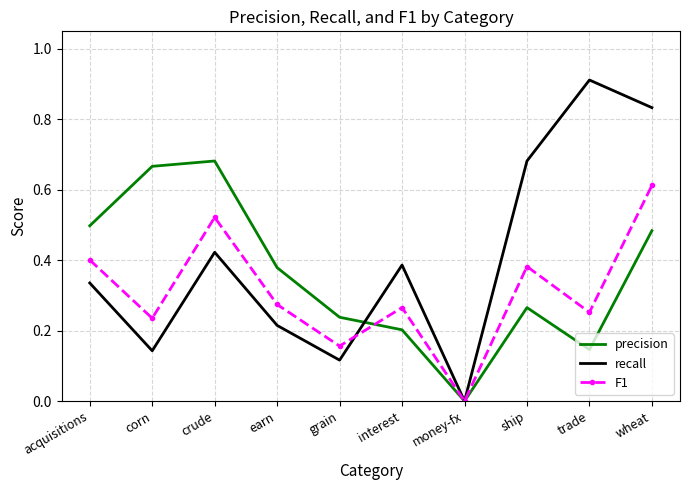

Which series ends up on top after the final intersection of precision and F1?

F1